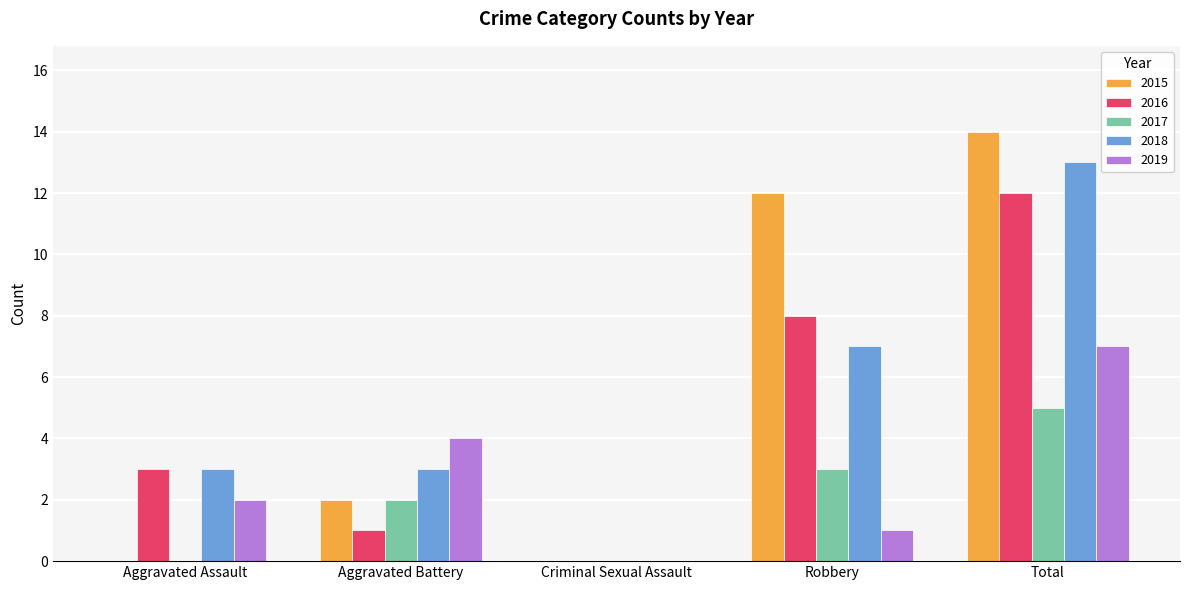

At which label is 2018 closest to 6?

Robbery